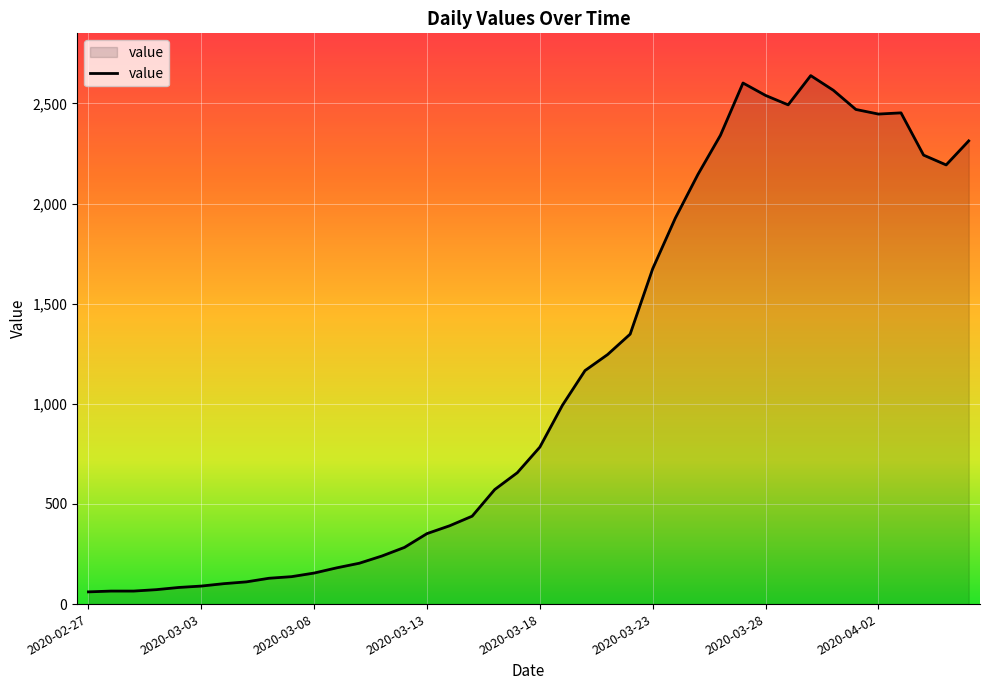

What is the greatest value displayed?

2639